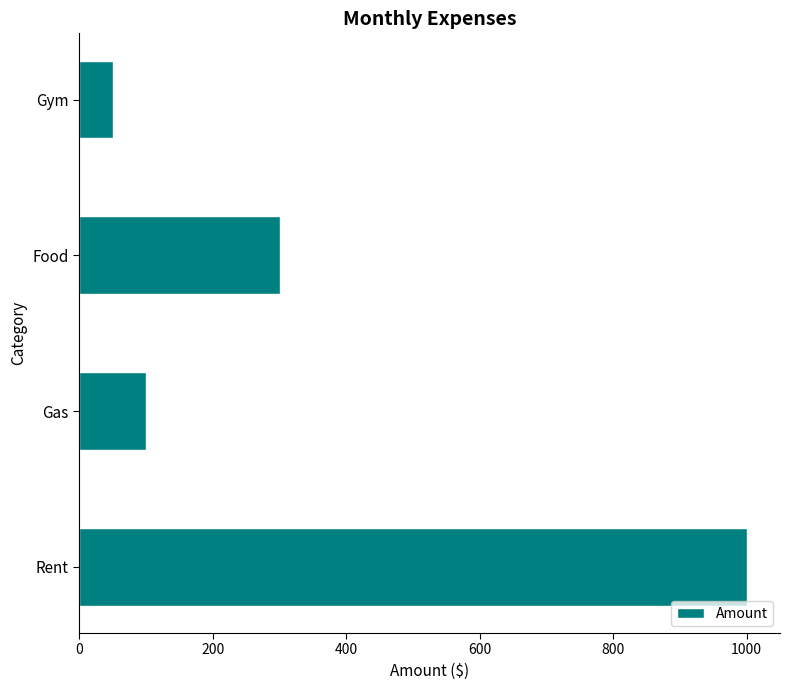

Rank the categories by value from lowest to highest.

Gym, Gas, Food, Rent